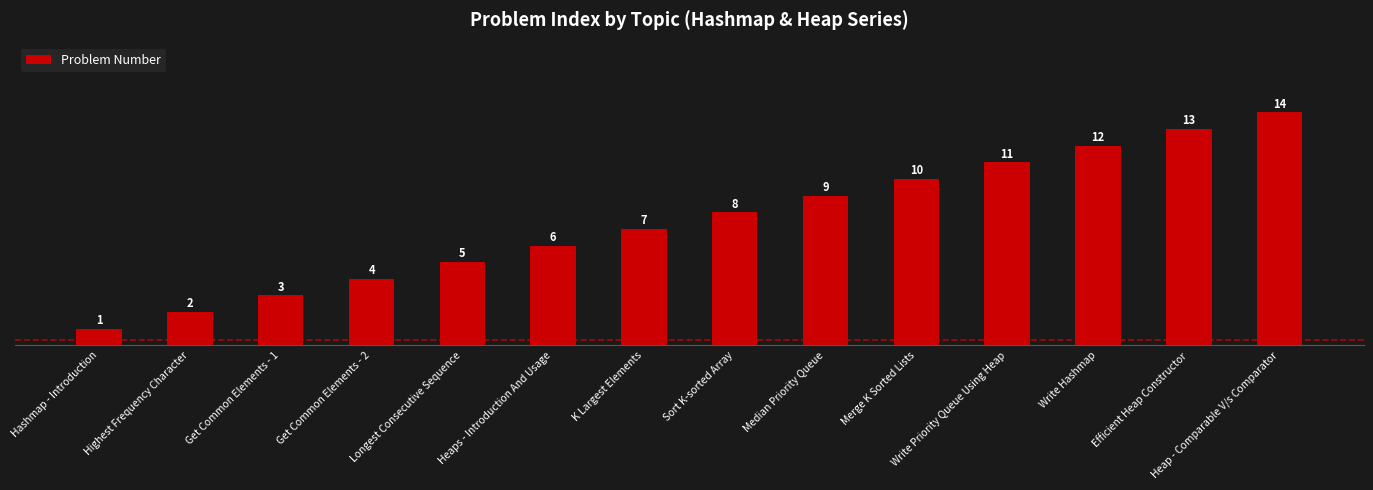

What is the smallest value displayed?

1